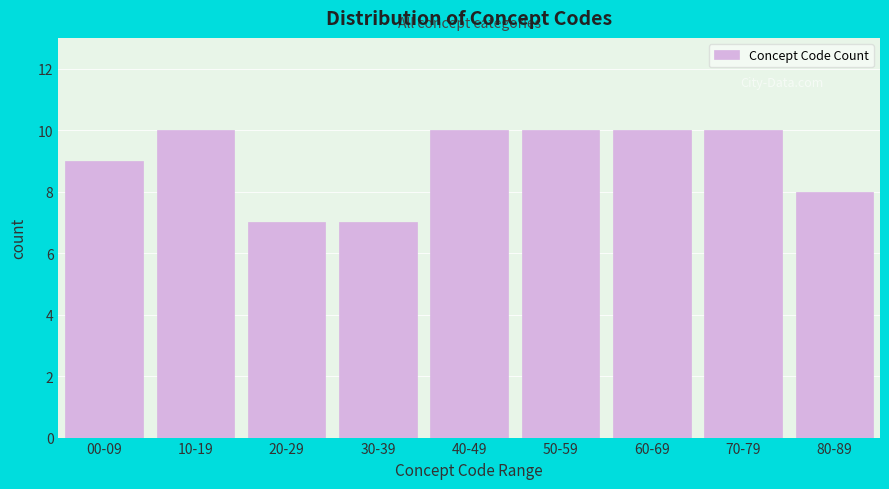

Reading left to right, extract all data points from this chart.

9	10	7	7	10	10	10	10	8